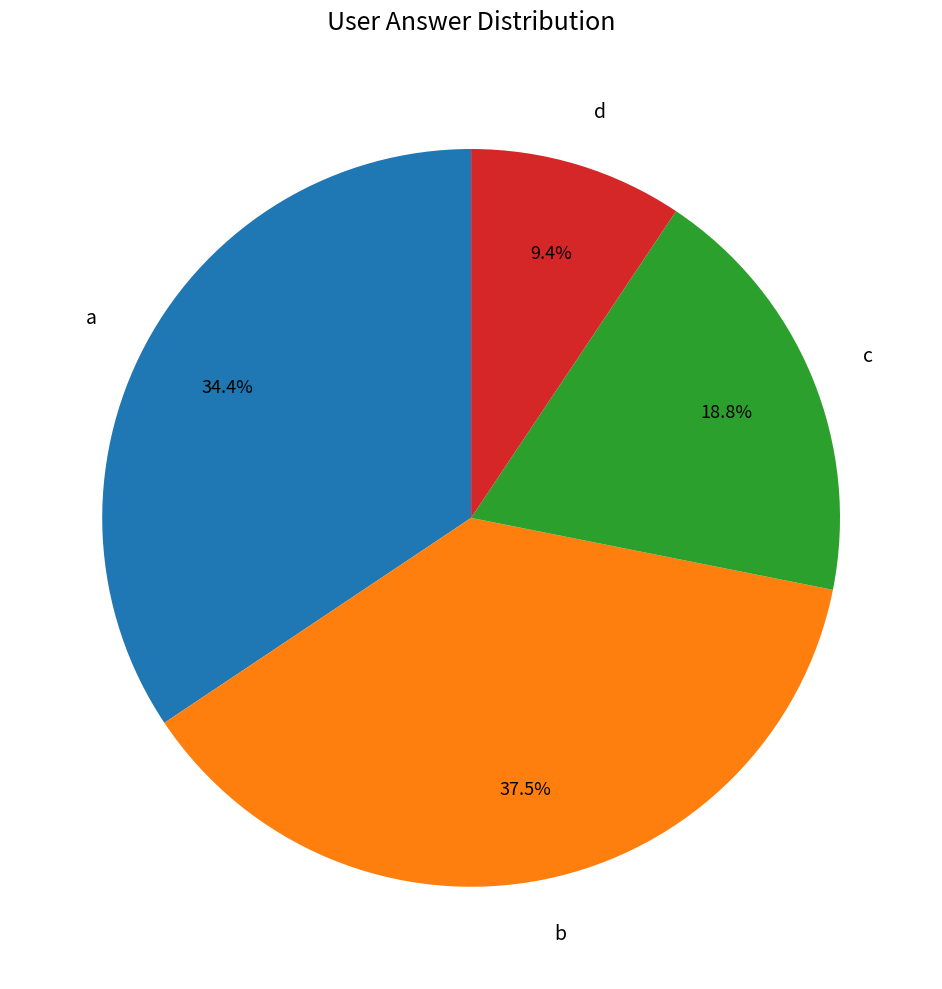

Between a and c, which is larger?

a